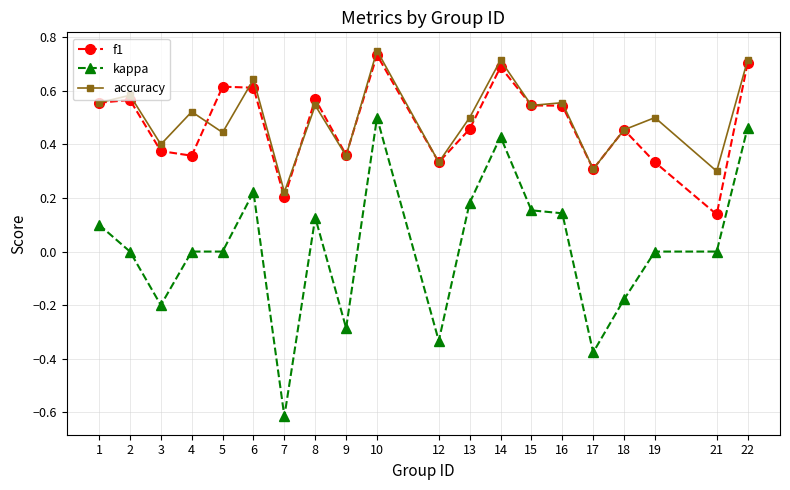

At which label does f1 reach its peak?

10